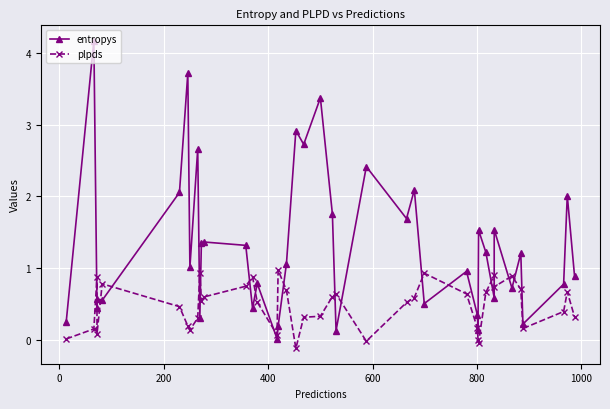

At how many categories does at least one series exceed 2?

10